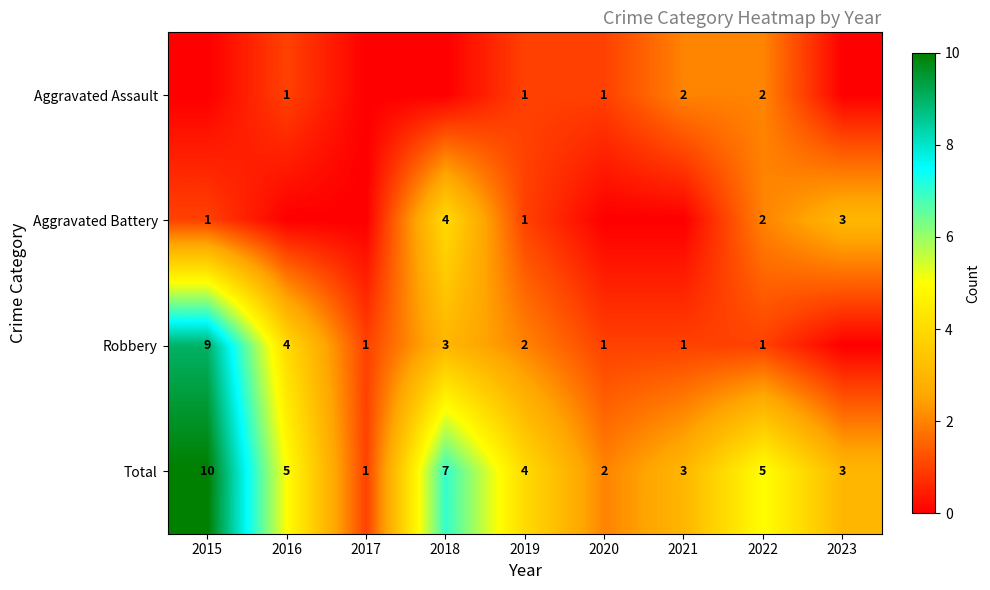

What is the sum of the Total values at 2022 and 2019?

9